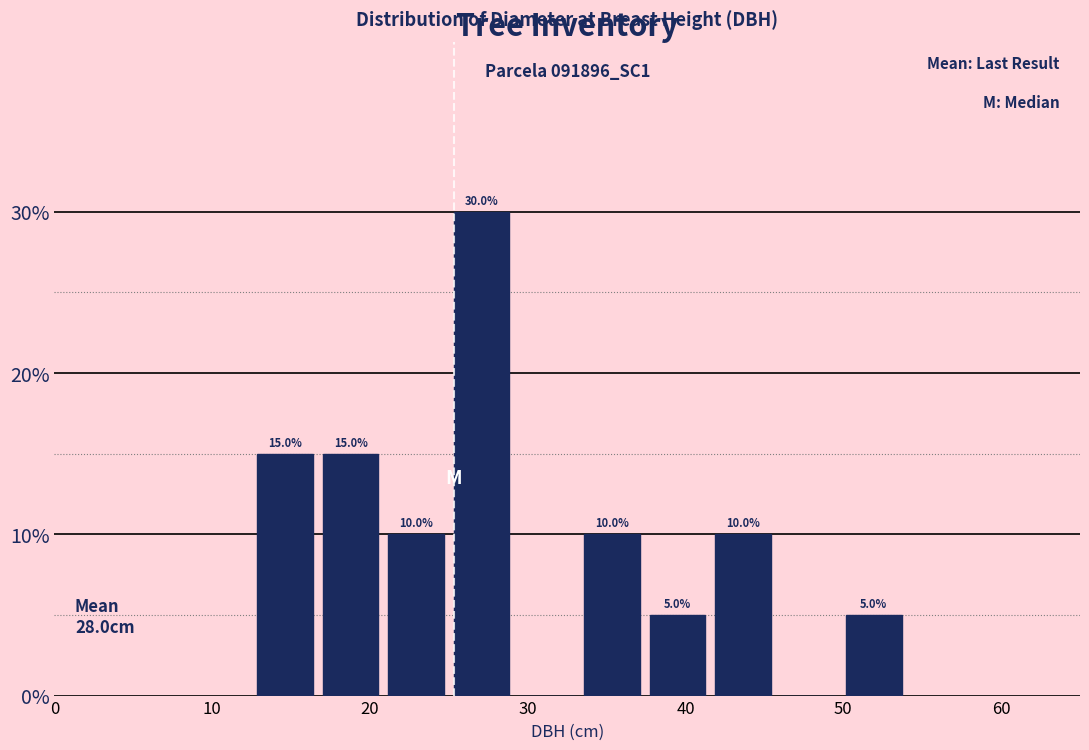

Which range on the x-axis has the tallest bar?

25 to 29